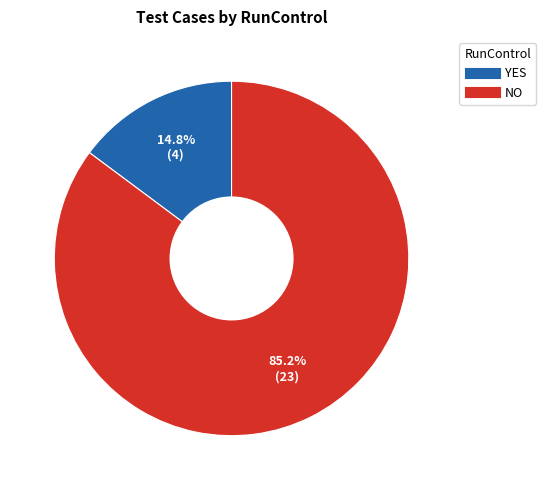

Is there a majority slice in this chart?

Yes